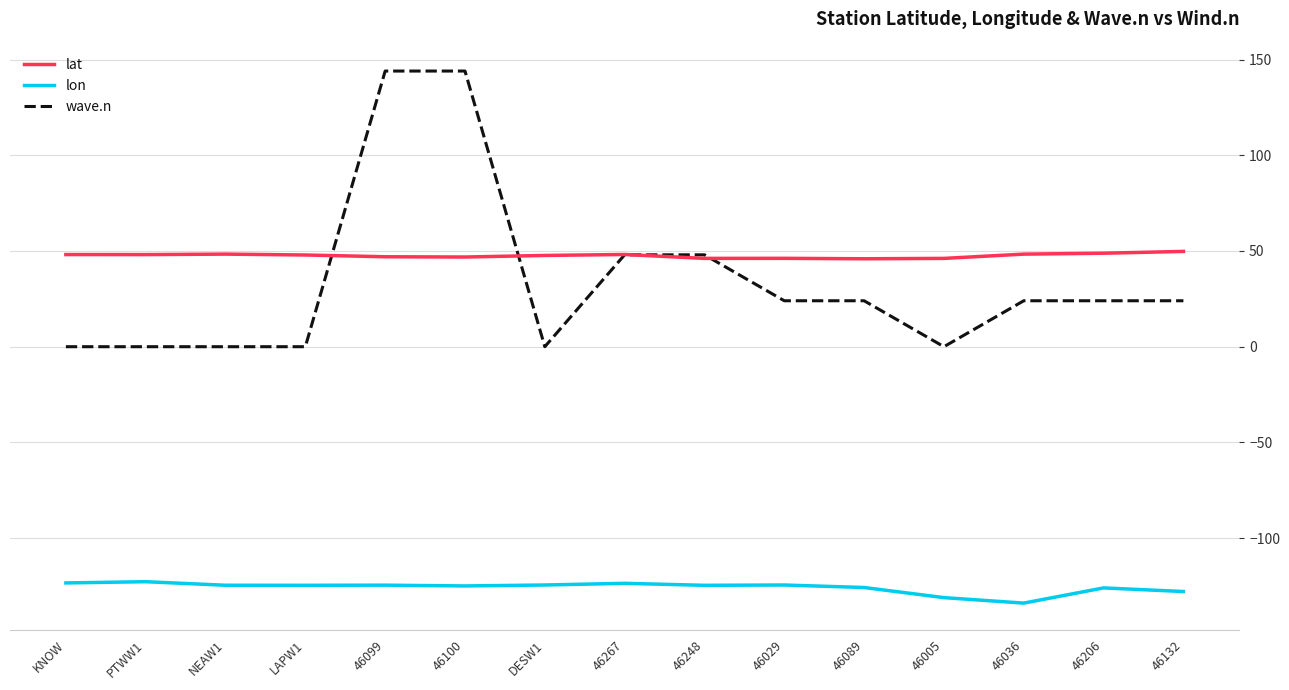

How many categories are shown in the chart?

15